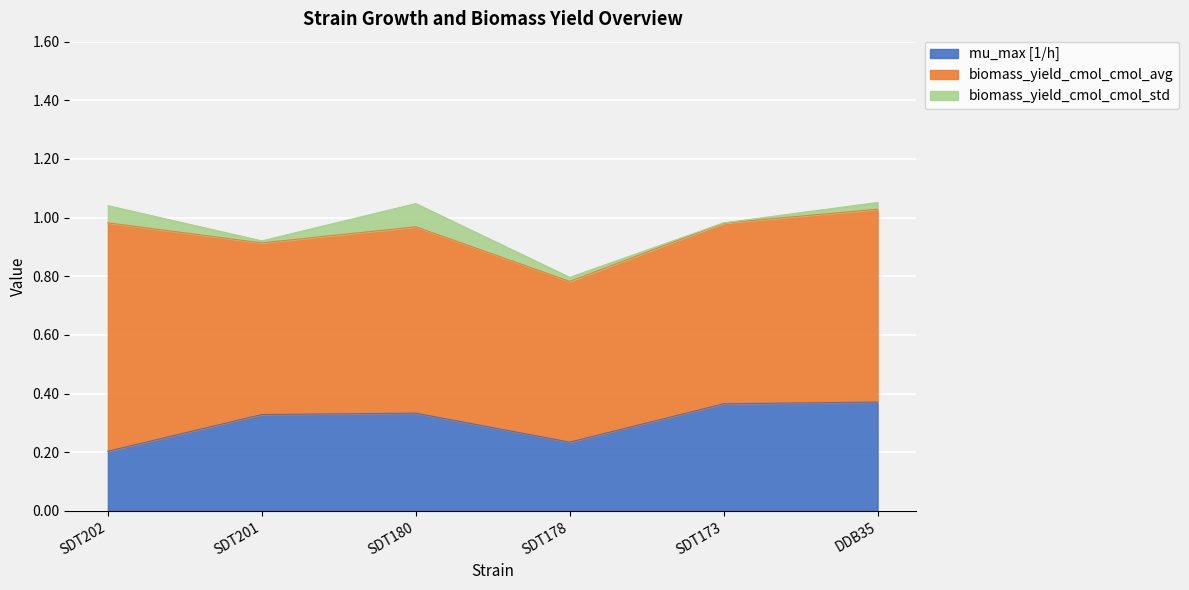

What position from the right is SDT201?

5